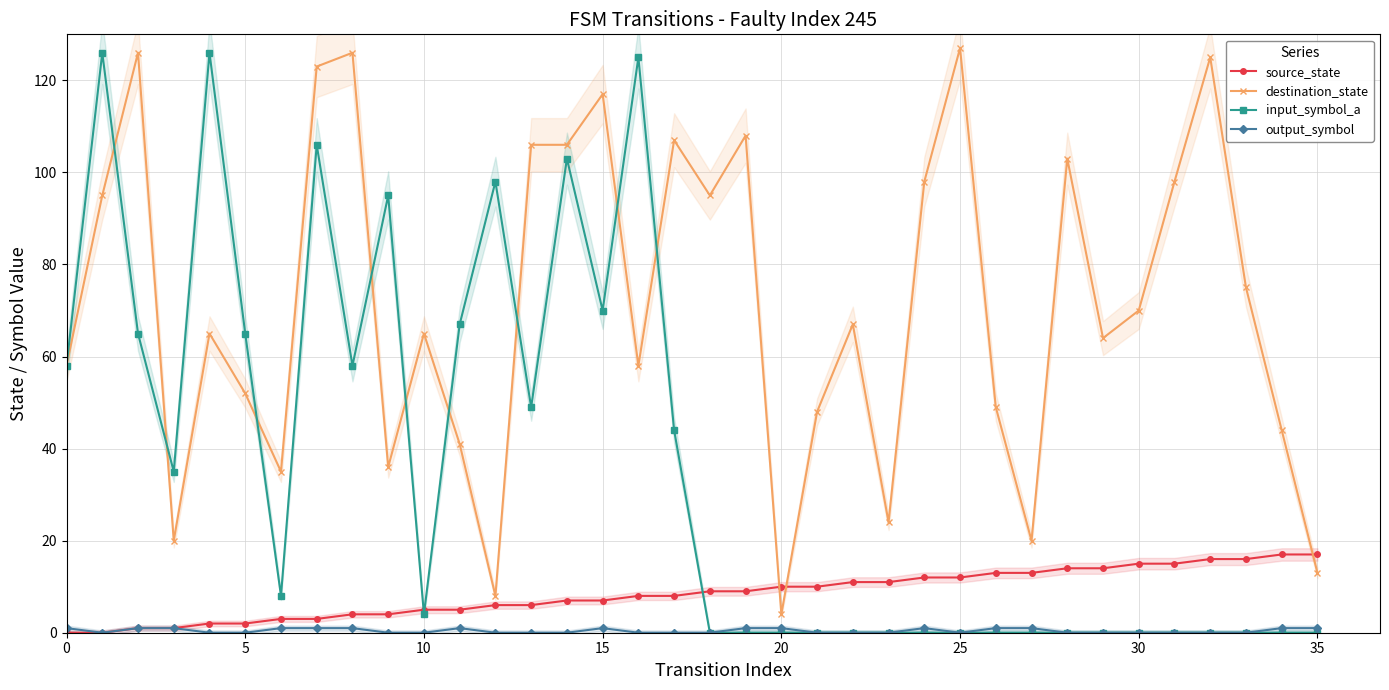

True or false: destination_state has more than 2 points higher than both neighbors.

True